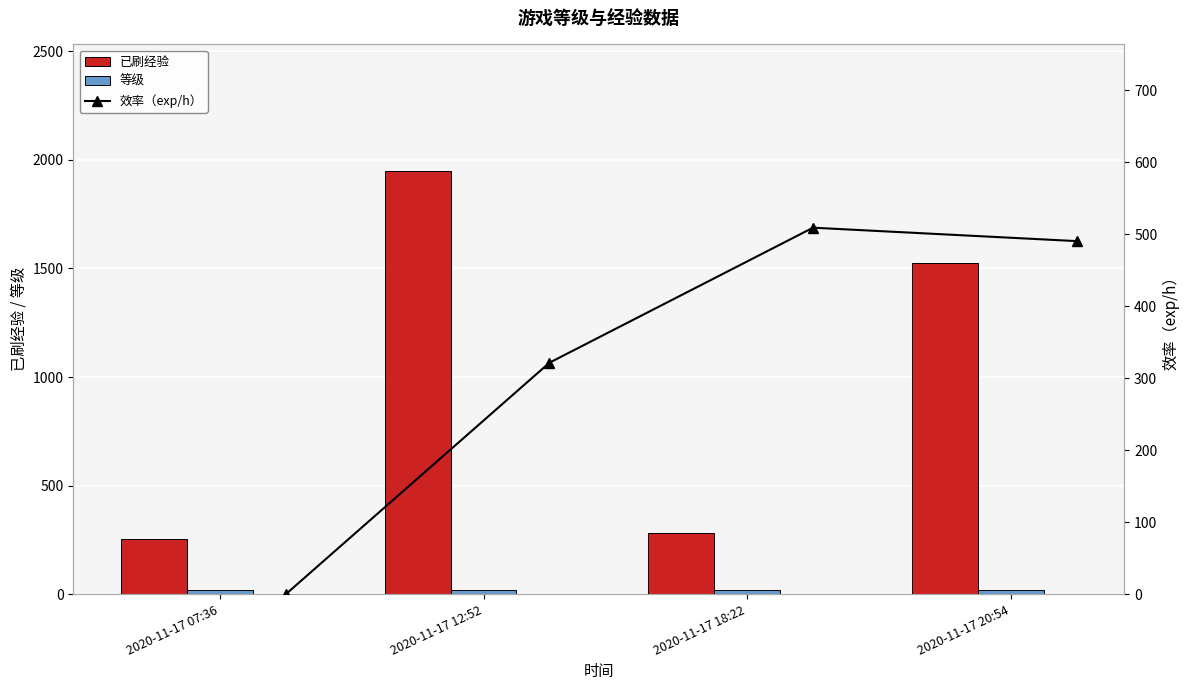

At which label is 已刷经验 closest to 1100?

2020-11-17 20:54